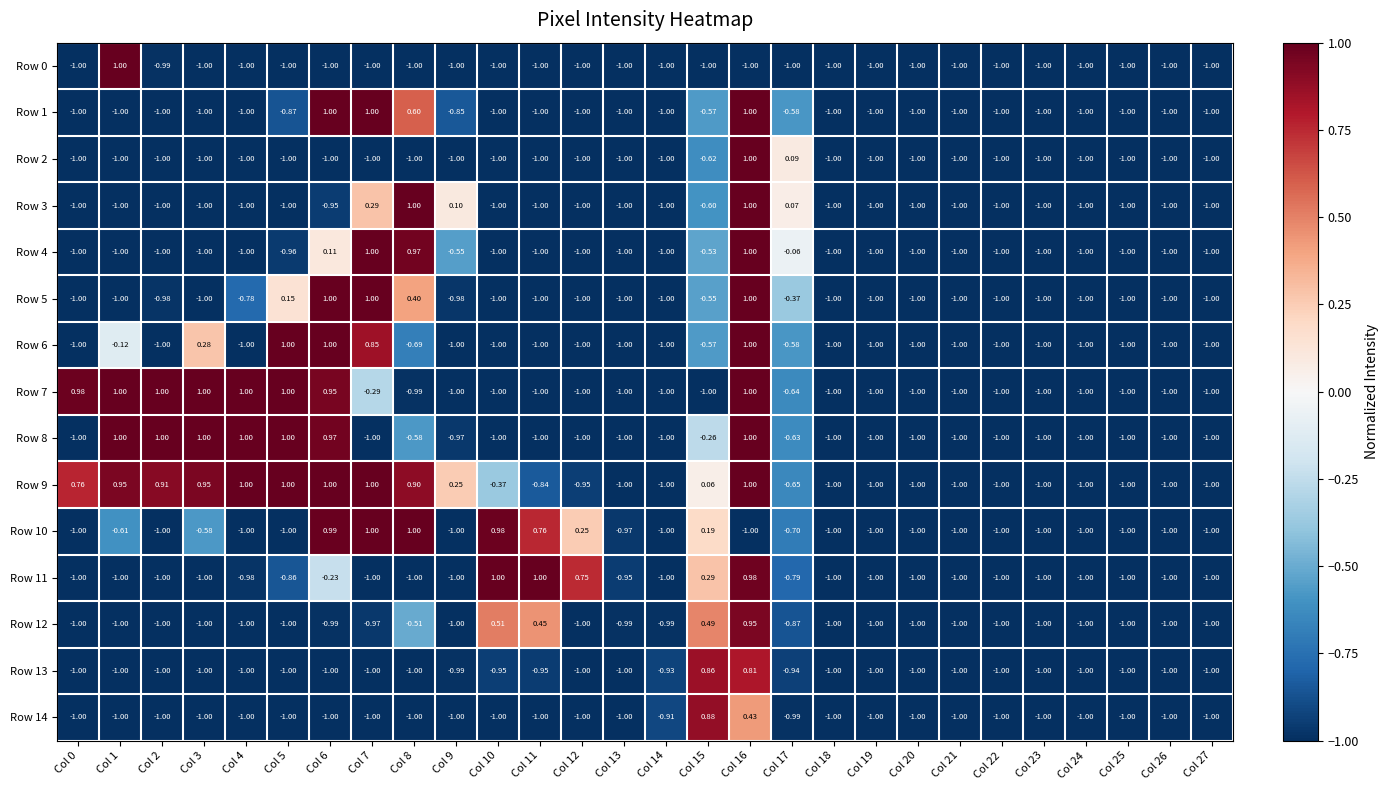

Is the value of Row 14 at Col 21 greater than the value of Row 2 at Col 17?

No